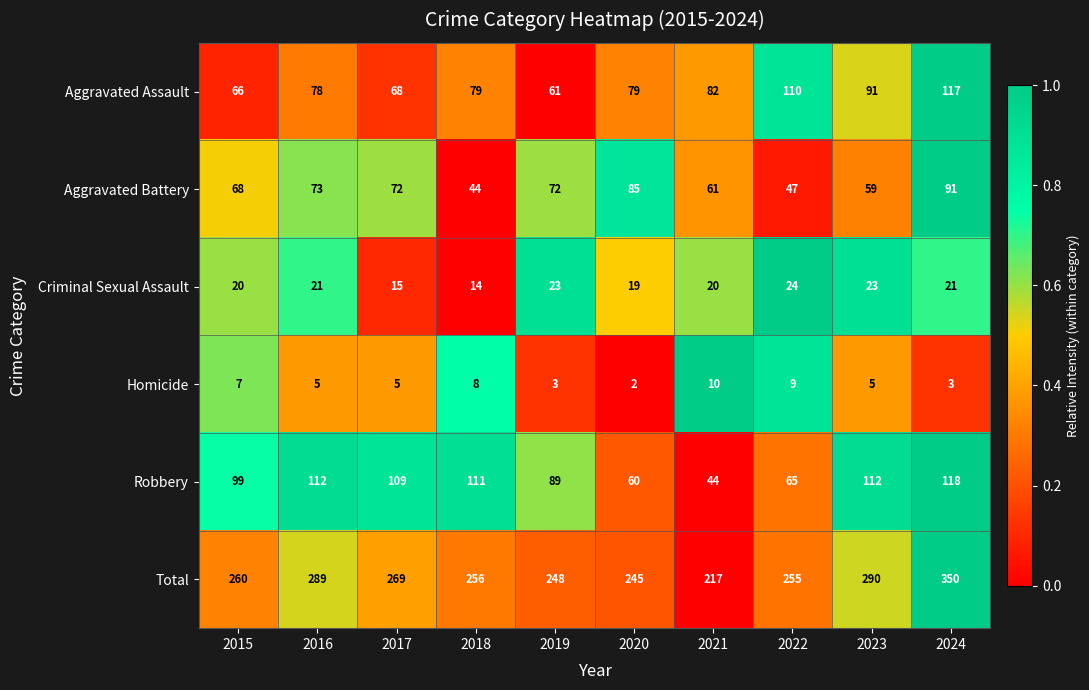

True or false: Homicide has a value of 2 at 2020.

True